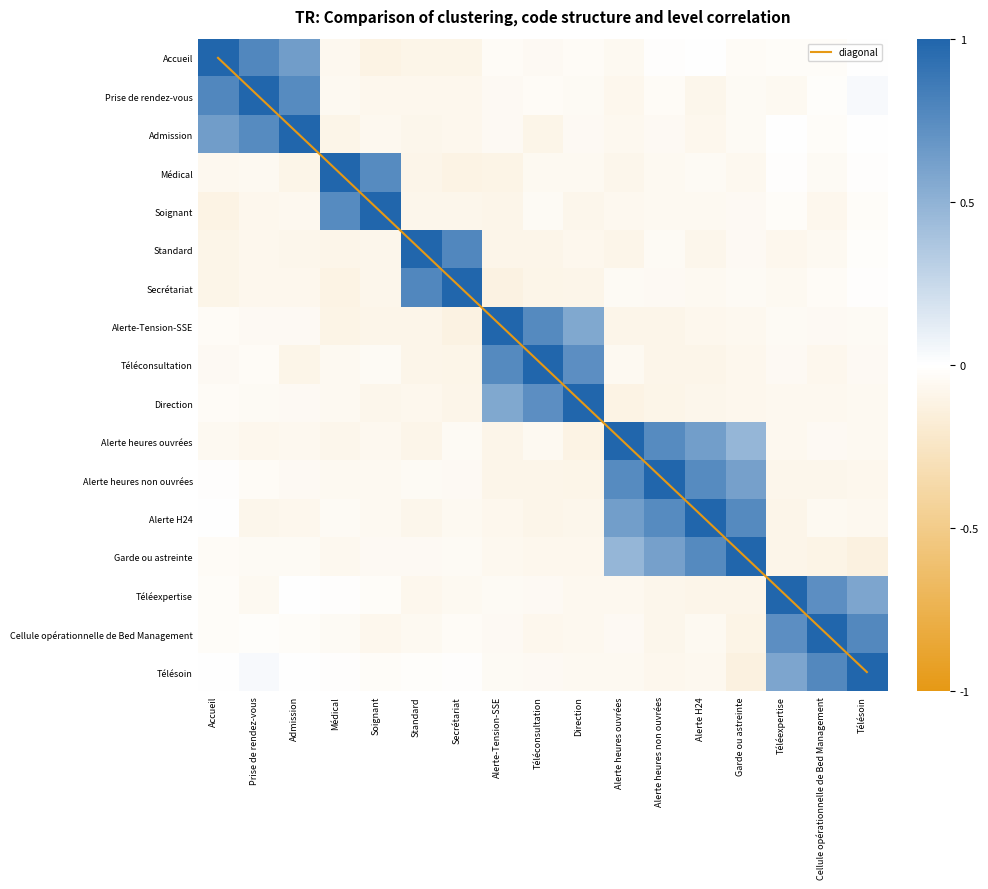

Is the value of Admission at Médical greater than the value of Direction at Alerte H24?

No